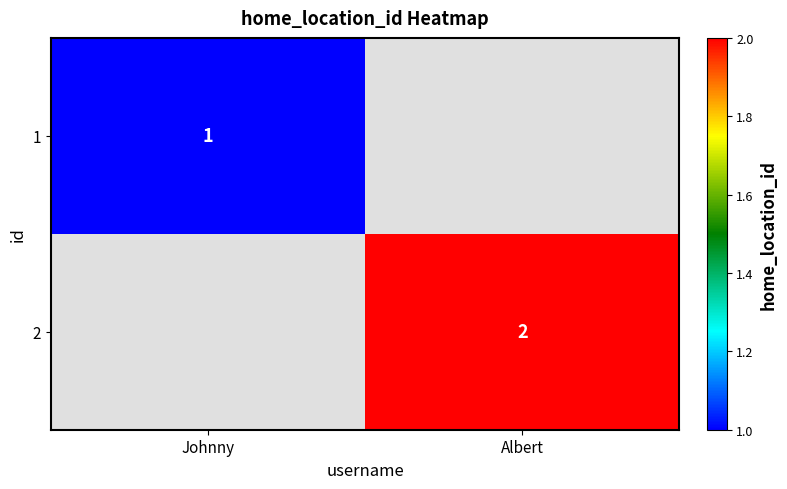

At how many categories does at least one series exceed 1?

1